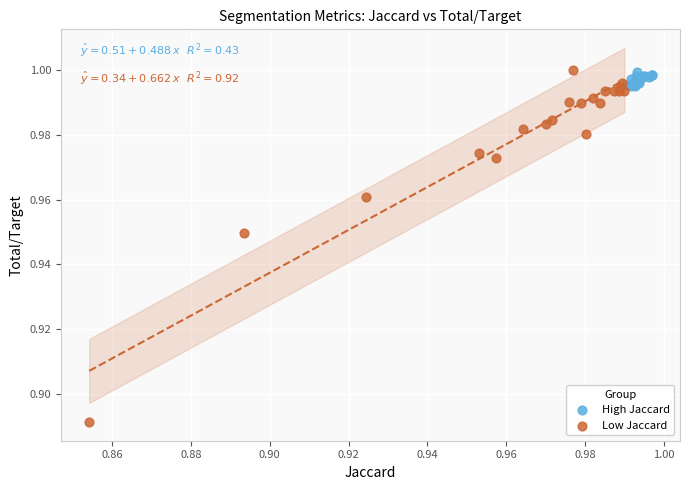

What are all the series names shown in the legend?

High Jaccard, Low Jaccard